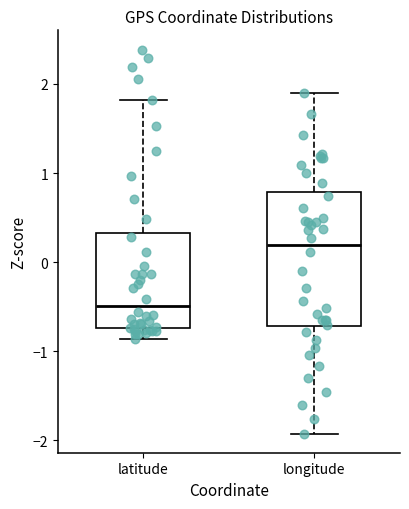

Reading left to right, transcribe this box plot: for each box, give where its median line is, the range the box spans, and where its two whiskers end, as read against the y-axis. The values are not printed on the chart, so give them approximately, as read against the axis.

latitude: median -0.5, box -0.7 to 0.3, whiskers -0.9 to 1.8
longitude: median 0.2, box -0.7 to 0.8, whiskers -1.9 to 1.9